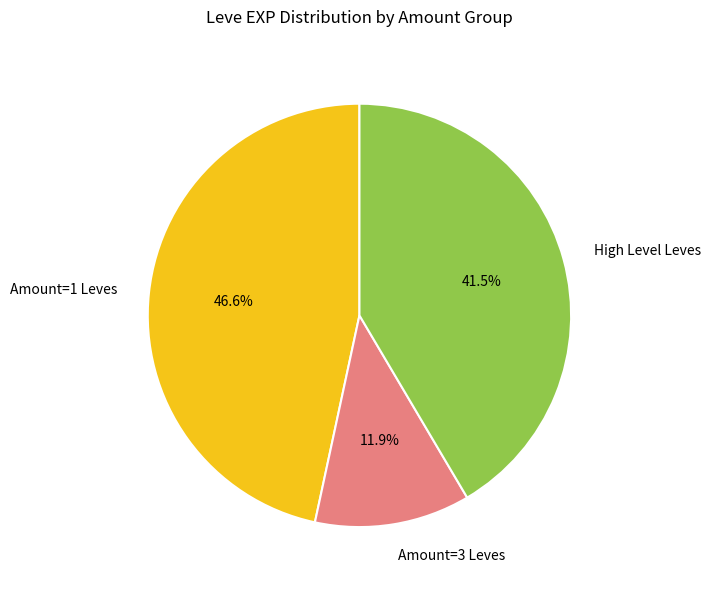

Which category has the smallest portion of the pie?

Amount=3 Leves